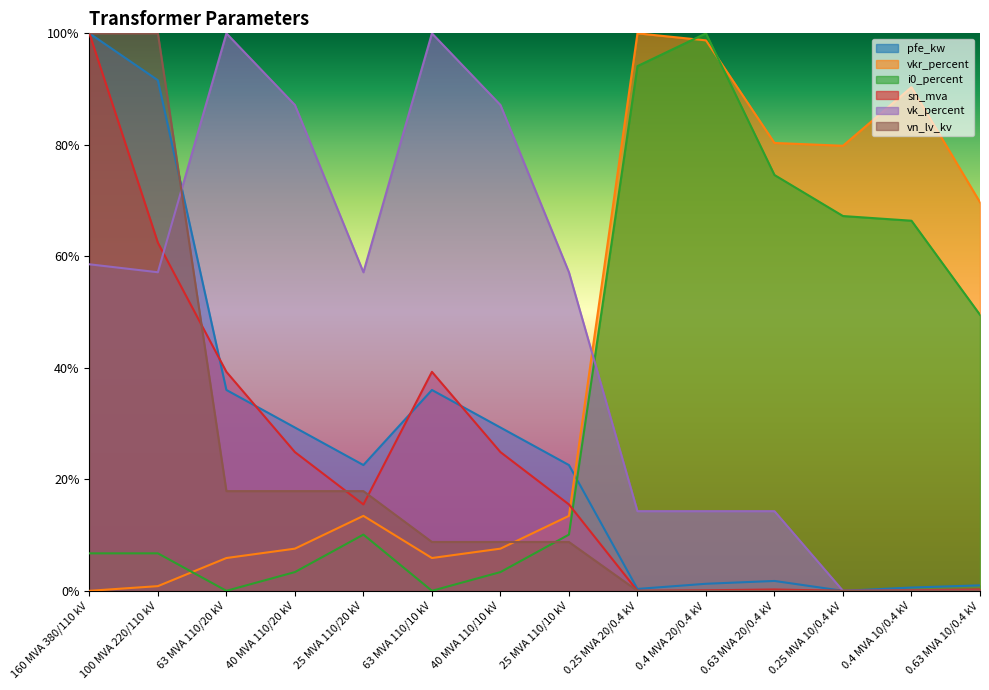

What is the sum of the pfe_kw values at 0.4 MVA 20/0.4 kV and 25 MVA 110/10 kV?

0.2